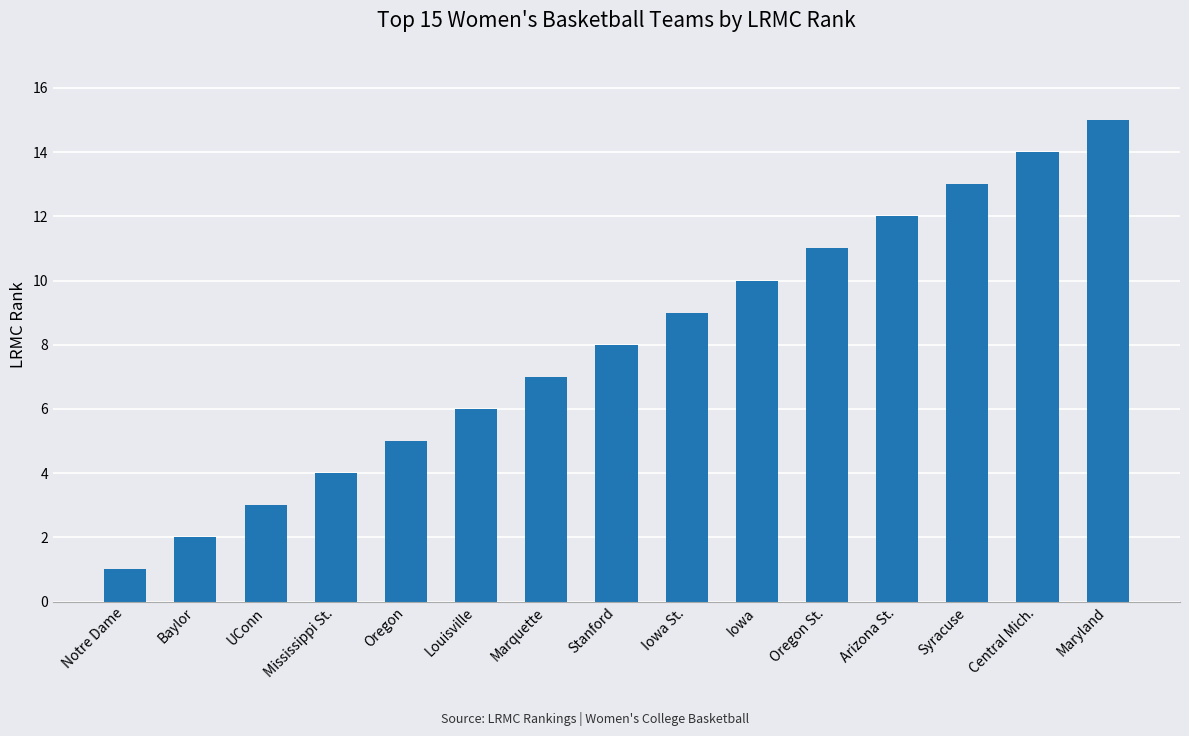

Rank the categories by value from highest to lowest.

Maryland, Central Mich., Syracuse, Arizona St., Oregon St., Iowa, Iowa St., Stanford, Marquette, Louisville, Oregon, Mississippi St., UConn, Baylor, Notre Dame